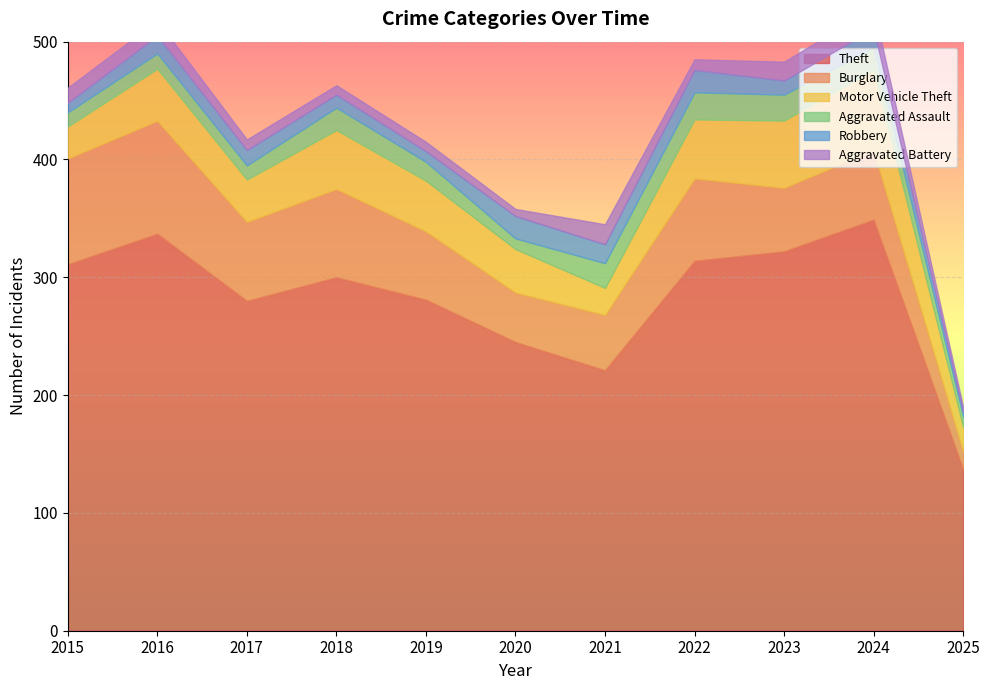

What is the sum of the Theft values at 2015 and 2017?

591